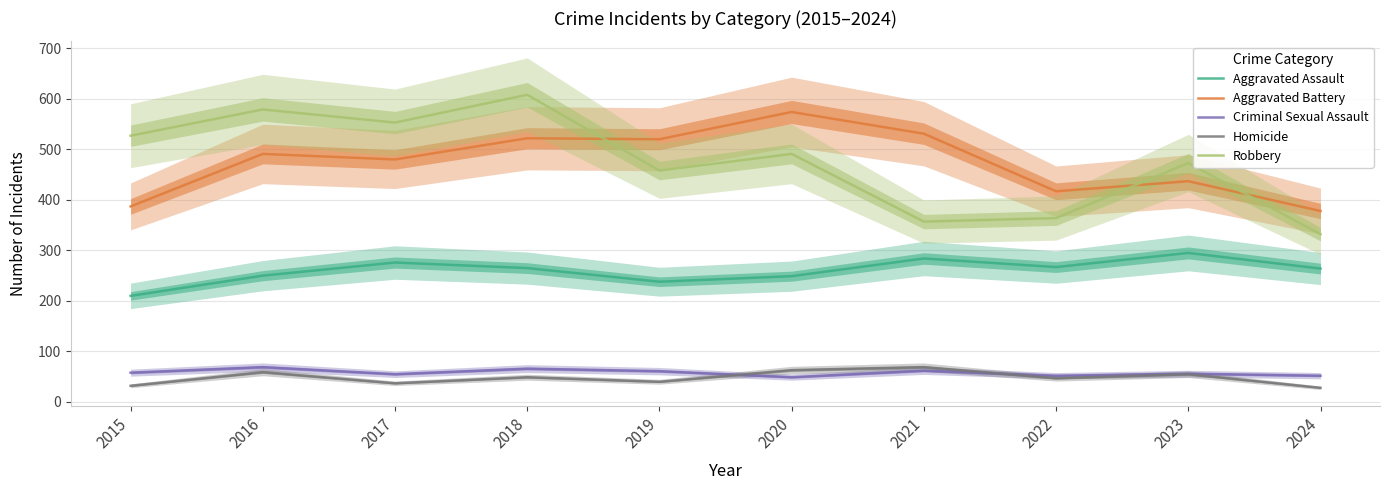

Which label corresponds to the largest value in the chart?

2018